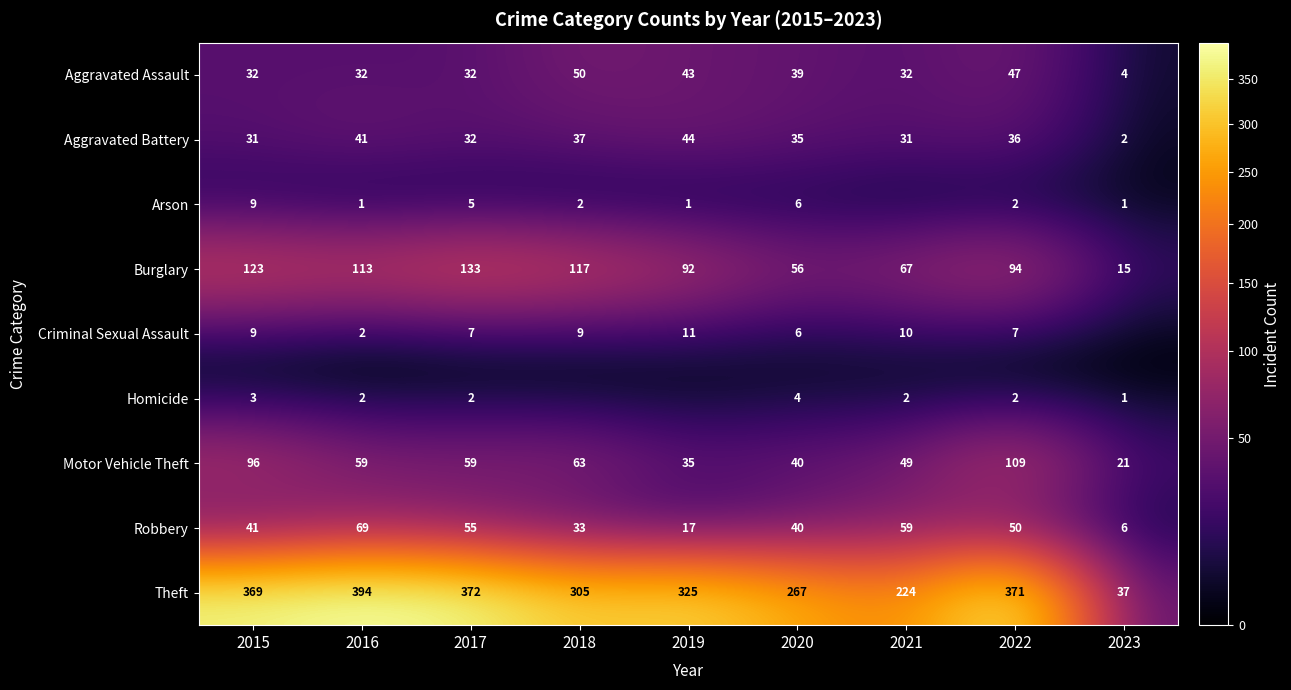

At which label is Motor Vehicle Theft closest to 65?

2018